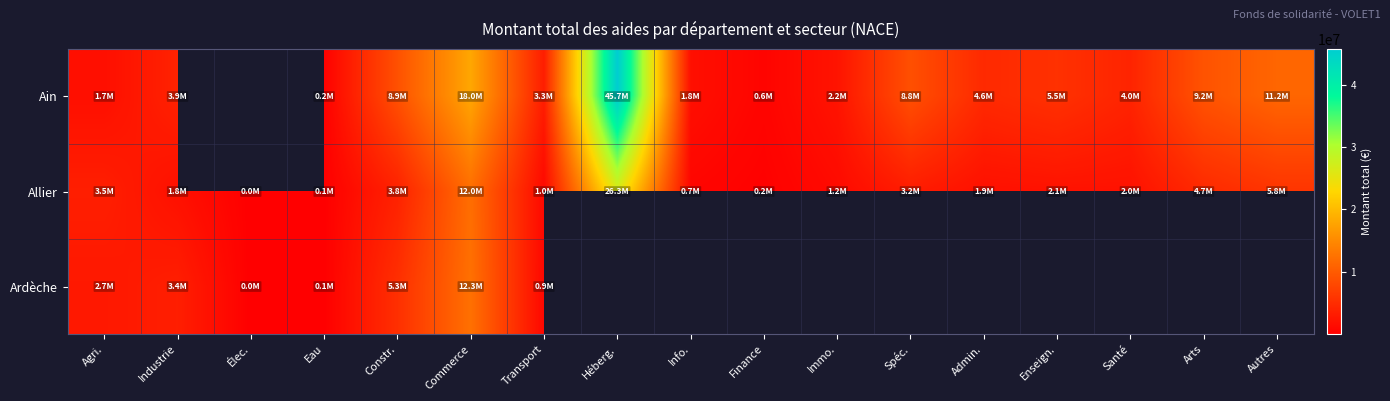

Which series has the largest range (max minus min)?

Ain